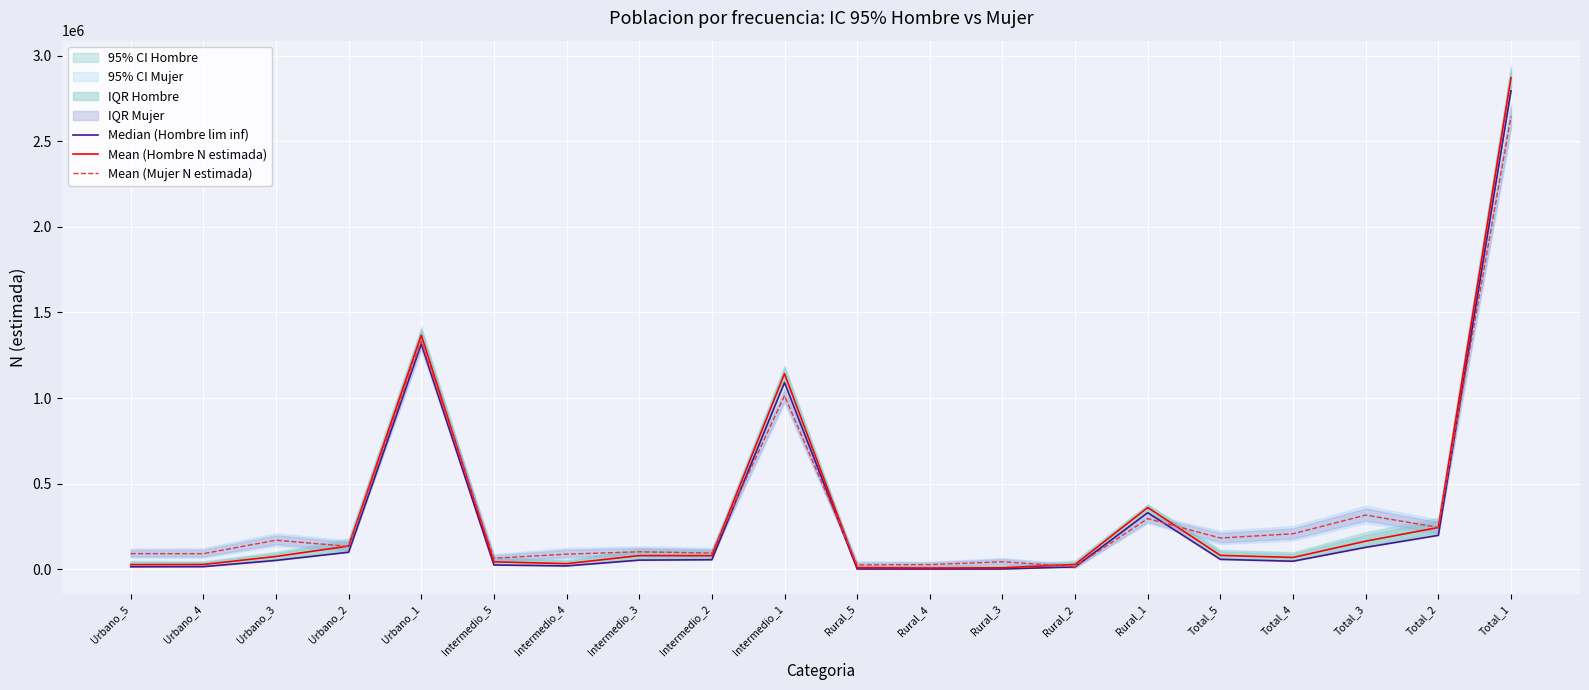

True or false: Median (Hombre lim inf) has more than 0 interior local peaks.

True